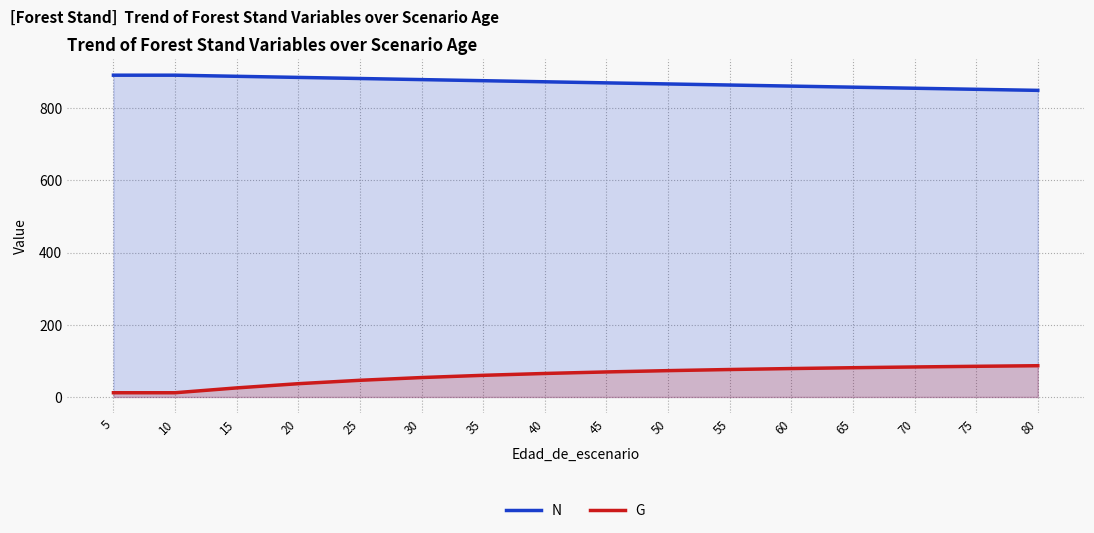

What are all the series names shown in the legend?

N, G